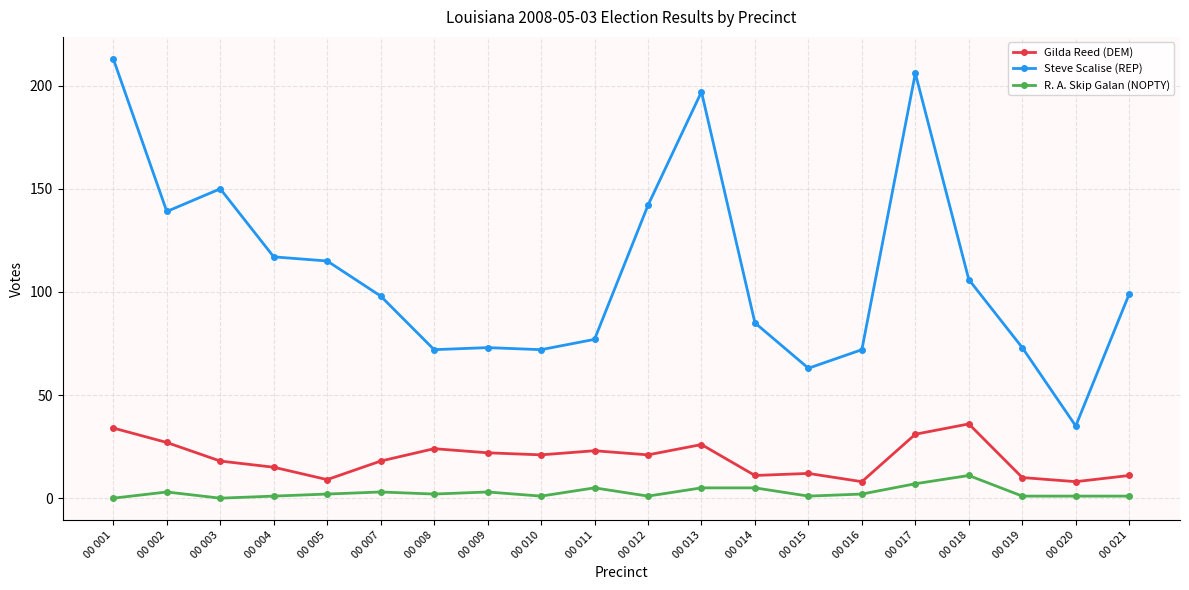

What is the difference between the Gilda Reed (DEM) values at 00 020 and 00 017?

23